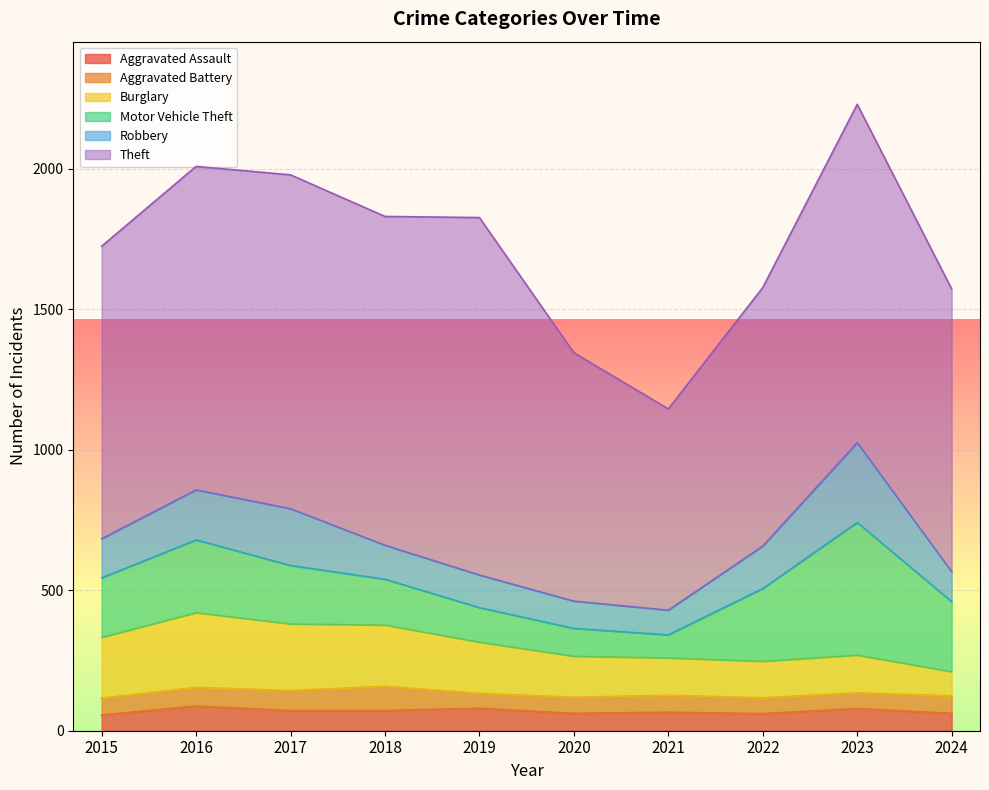

Where does the Aggravated Assault series first go above 72?

2016